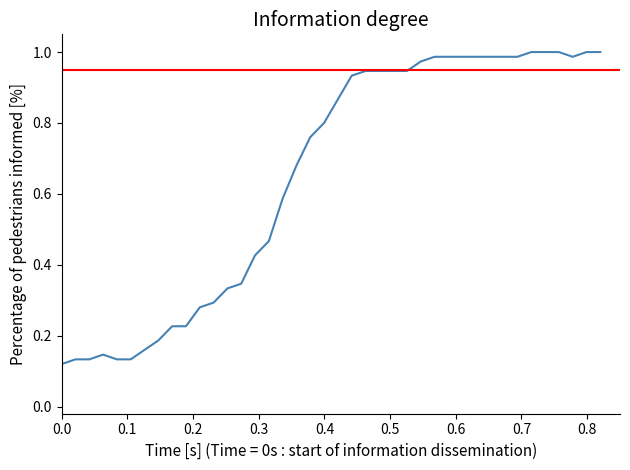

How many distinct data groups are displayed?

1